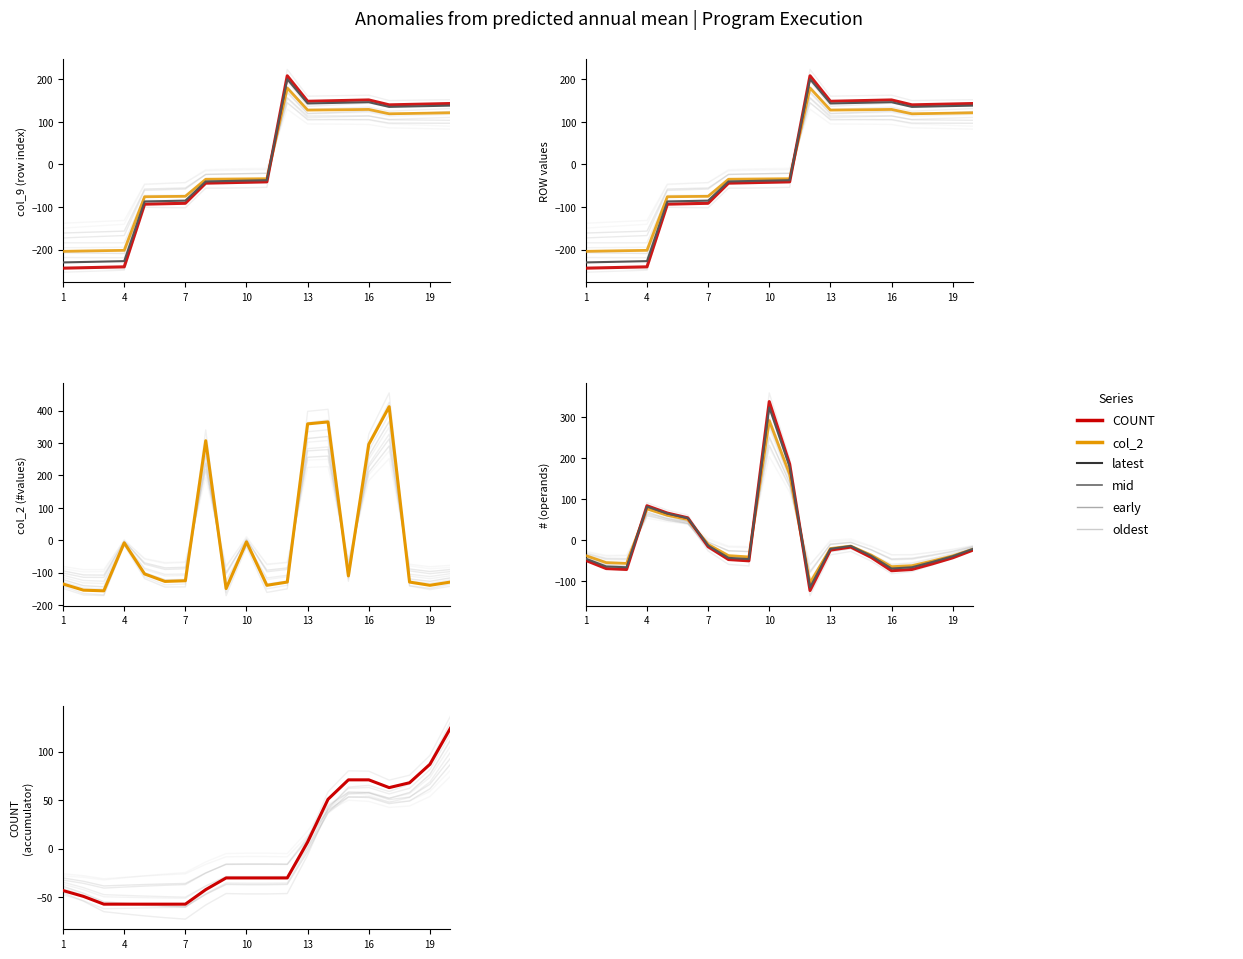

What value does the col_9 series have at 8?

-43.9